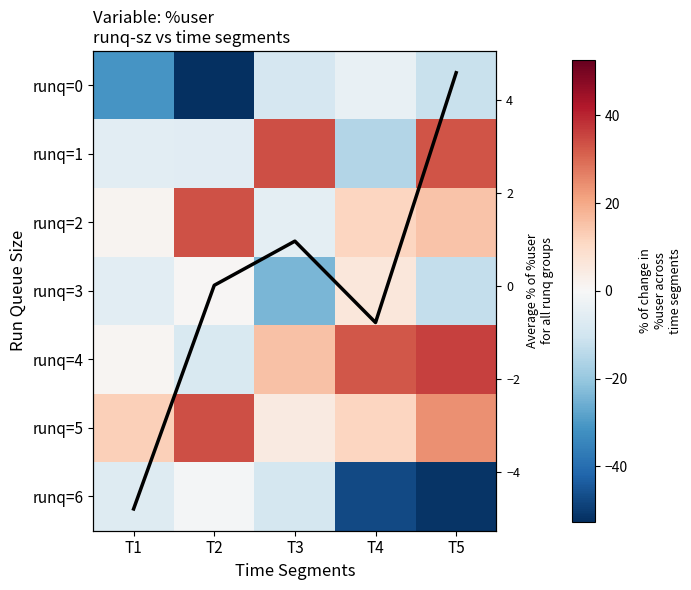

The value of runq=0 at T5 is -11.8. True or false?

True